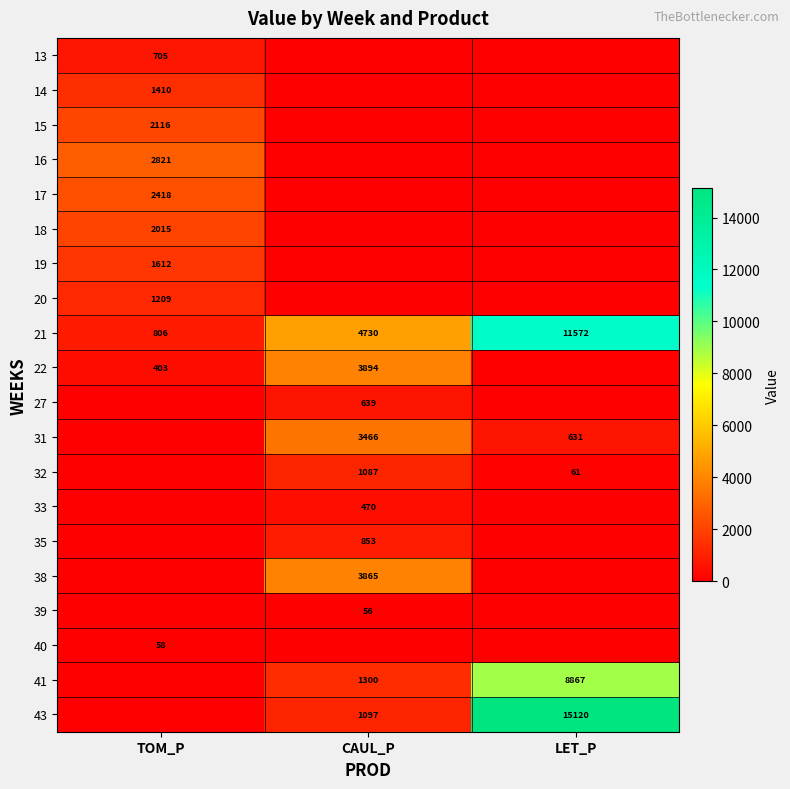

True or false: 40 has a value of 58 at TOM_P.

True